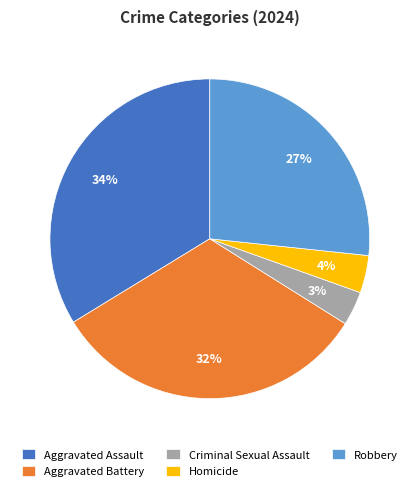

Which has a higher value, Homicide or Robbery?

Robbery